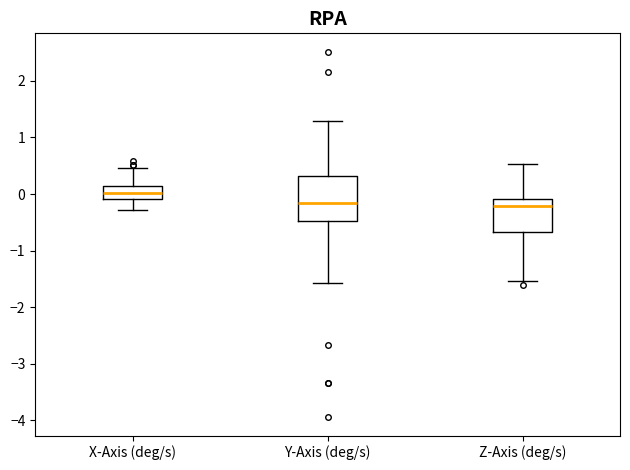

Reading left to right, transcribe this box plot: for each box, give where its median line is, the range the box spans, and where its two whiskers end, as read against the y-axis. The values are not printed on the chart, so give them approximately, as read against the axis.

X-Axis (deg/s): median 0.0, box -0.1 to 0.1, whiskers -0.3 to 0.5
Y-Axis (deg/s): median -0.2, box -0.5 to 0.3, whiskers -1.6 to 1.3
Z-Axis (deg/s): median -0.2, box -0.7 to -0.1, whiskers -1.5 to 0.5